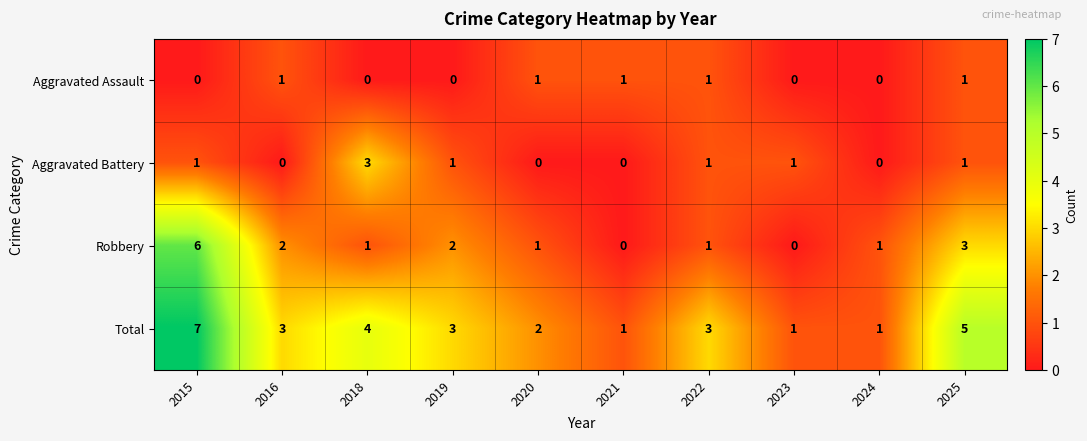

Rank the series by their maximum value, from highest to lowest.

Total, Robbery, Aggravated Battery, Aggravated Assault